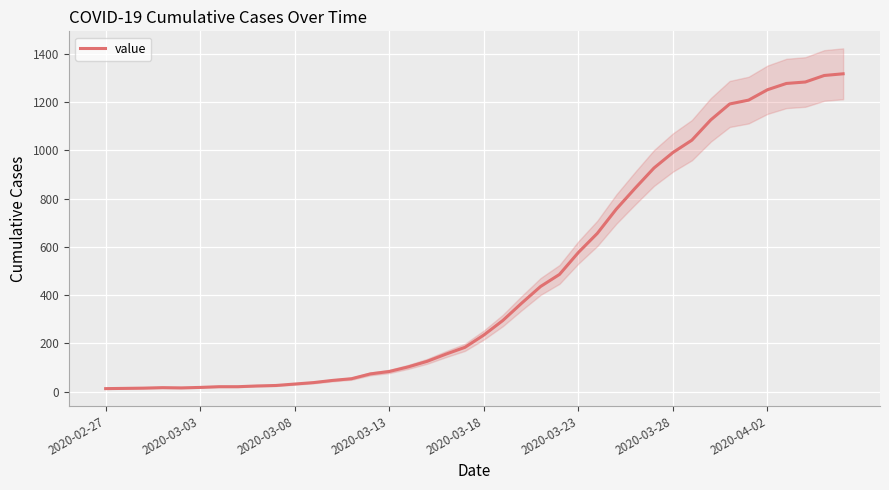

The chart shows a value of 602 at 36. True or false?

False